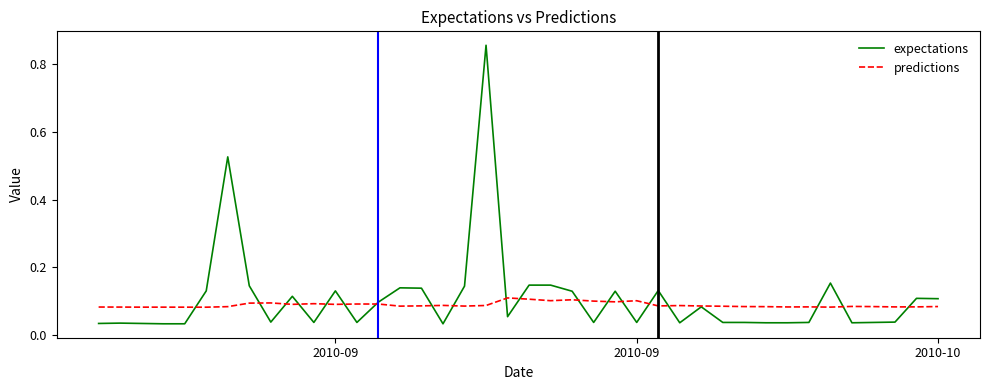

List the series in order of their peak value, highest first.

expectations, predictions